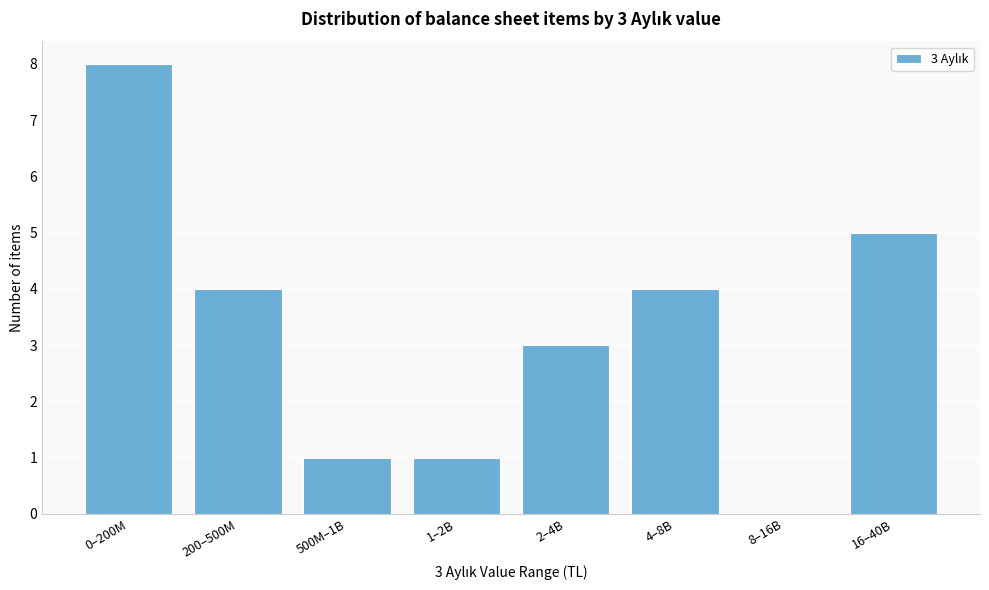

Reading left to right, what are all the values shown in this chart?

0–200M=8	200–500M=4	500M–1B=1	1–2B=1	2–4B=3	4–8B=4	8–16B=0	16–40B=5